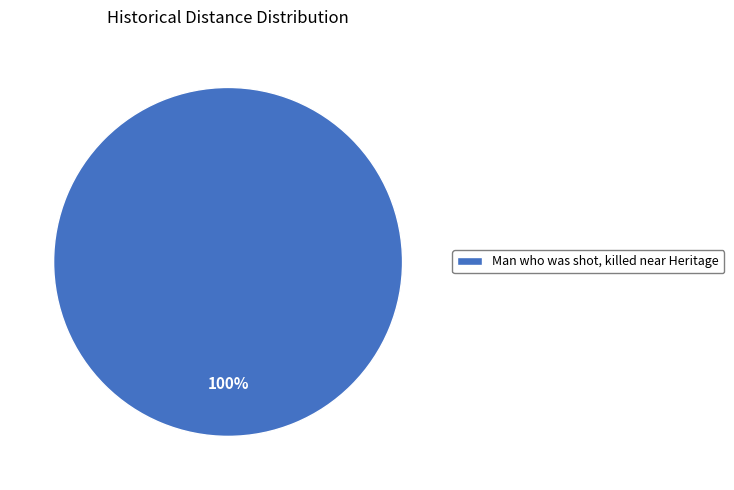

Is it true that Man who was shot, killed near Heritage is 94% of the pie?

False